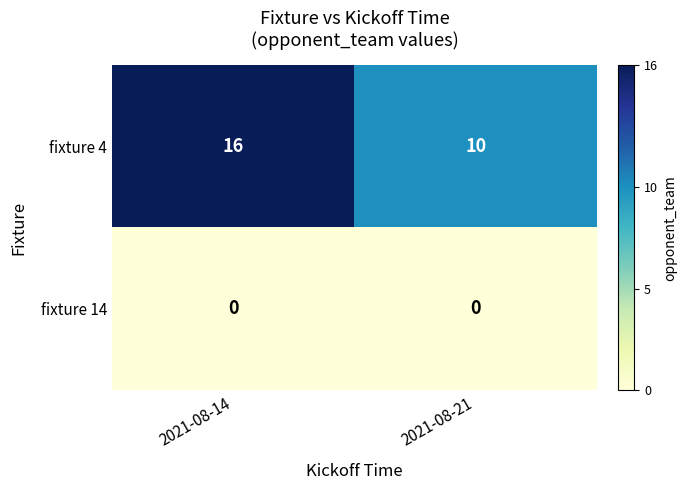

Which series has the largest range (max minus min)?

fixture 4